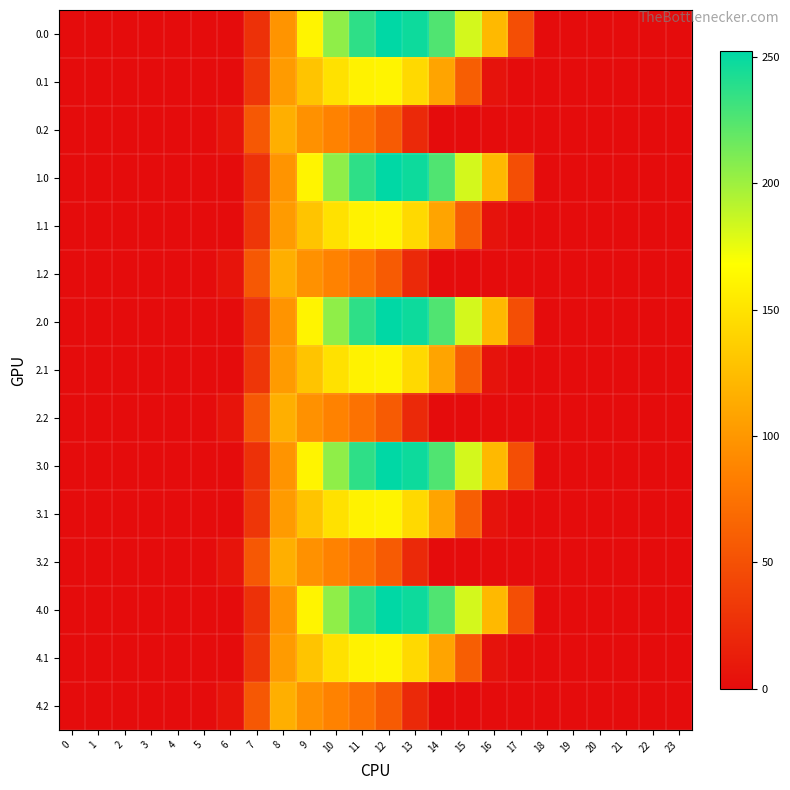

Reading right to left, extract all data points from this chart.

0.0: 23=0.0	22=0.0	21=0.0	20=0.0	19=0.0	18=0.0	17=48.7	16=122.6	15=182.4	14=225.7	13=247.5	12=252.3	11=237.0	10=204.6	9=160.8	8=97.9	7=26.9	6=0.0	5=0.0	4=0.0	3=0.0	2=0.0	1=0.0	0=0.0
0.1: 23=0.0	22=0.0	21=0.0	20=0.0	19=0.0	18=0.0	17=0.0	16=5.4	15=60.3	14=108.8	13=143.1	12=161.4	11=160.0	10=148.4	9=129.4	8=103.0	7=30.6	6=0.0	5=0.0	4=0.0	3=0.0	2=0.0	1=0.0	0=0.0
0.2: 23=0.0	22=0.0	21=0.0	20=0.0	19=0.0	18=0.0	17=0.0	16=0.0	15=0.0	14=0.0	13=21.6	12=57.9	11=74.9	10=86.1	9=96.1	8=115.3	7=55.4	6=5.9	5=0.0	4=0.0	3=0.0	2=0.0	1=0.0	0=0.0
1.0: 23=0.0	22=0.0	21=0.0	20=0.0	19=0.0	18=0.0	17=48.7	16=122.6	15=182.4	14=225.7	13=247.5	12=252.3	11=237.0	10=204.6	9=160.8	8=97.9	7=26.9	6=0.0	5=0.0	4=0.0	3=0.0	2=0.0	1=0.0	0=0.0
1.1: 23=0.0	22=0.0	21=0.0	20=0.0	19=0.0	18=0.0	17=0.0	16=5.4	15=60.3	14=108.8	13=143.1	12=161.4	11=160.0	10=148.4	9=129.4	8=103.0	7=30.6	6=0.0	5=0.0	4=0.0	3=0.0	2=0.0	1=0.0	0=0.0
1.2: 23=0.0	22=0.0	21=0.0	20=0.0	19=0.0	18=0.0	17=0.0	16=0.0	15=0.0	14=0.0	13=21.6	12=57.9	11=74.9	10=86.1	9=96.1	8=115.3	7=55.4	6=5.9	5=0.0	4=0.0	3=0.0	2=0.0	1=0.0	0=0.0
2.0: 23=0.0	22=0.0	21=0.0	20=0.0	19=0.0	18=0.0	17=48.7	16=122.6	15=182.4	14=225.7	13=247.5	12=252.3	11=237.0	10=204.6	9=160.8	8=97.9	7=26.9	6=0.0	5=0.0	4=0.0	3=0.0	2=0.0	1=0.0	0=0.0
2.1: 23=0.0	22=0.0	21=0.0	20=0.0	19=0.0	18=0.0	17=0.0	16=5.4	15=60.3	14=108.8	13=143.1	12=161.4	11=160.0	10=148.4	9=129.4	8=103.0	7=30.6	6=0.0	5=0.0	4=0.0	3=0.0	2=0.0	1=0.0	0=0.0
2.2: 23=0.0	22=0.0	21=0.0	20=0.0	19=0.0	18=0.0	17=0.0	16=0.0	15=0.0	14=0.0	13=21.6	12=57.9	11=74.9	10=86.1	9=96.1	8=115.3	7=55.4	6=5.9	5=0.0	4=0.0	3=0.0	2=0.0	1=0.0	0=0.0
3.0: 23=0.0	22=0.0	21=0.0	20=0.0	19=0.0	18=0.0	17=48.7	16=122.6	15=182.4	14=225.7	13=247.5	12=252.3	11=237.0	10=204.6	9=160.8	8=97.9	7=26.9	6=0.0	5=0.0	4=0.0	3=0.0	2=0.0	1=0.0	0=0.0
3.1: 23=0.0	22=0.0	21=0.0	20=0.0	19=0.0	18=0.0	17=0.0	16=5.4	15=60.3	14=108.8	13=143.1	12=161.4	11=160.0	10=148.4	9=129.4	8=103.0	7=30.6	6=0.0	5=0.0	4=0.0	3=0.0	2=0.0	1=0.0	0=0.0
3.2: 23=0.0	22=0.0	21=0.0	20=0.0	19=0.0	18=0.0	17=0.0	16=0.0	15=0.0	14=0.0	13=21.6	12=57.9	11=74.9	10=86.1	9=96.1	8=115.3	7=55.4	6=5.9	5=0.0	4=0.0	3=0.0	2=0.0	1=0.0	0=0.0
4.0: 23=0.0	22=0.0	21=0.0	20=0.0	19=0.0	18=0.0	17=48.7	16=122.6	15=182.4	14=225.7	13=247.5	12=252.3	11=237.0	10=204.6	9=160.8	8=97.9	7=26.9	6=0.0	5=0.0	4=0.0	3=0.0	2=0.0	1=0.0	0=0.0
4.1: 23=0.0	22=0.0	21=0.0	20=0.0	19=0.0	18=0.0	17=0.0	16=5.4	15=60.3	14=108.8	13=143.1	12=161.4	11=160.0	10=148.4	9=129.4	8=103.0	7=30.6	6=0.0	5=0.0	4=0.0	3=0.0	2=0.0	1=0.0	0=0.0
4.2: 23=0.0	22=0.0	21=0.0	20=0.0	19=0.0	18=0.0	17=0.0	16=0.0	15=0.0	14=0.0	13=21.6	12=57.9	11=74.9	10=86.1	9=96.1	8=115.3	7=55.4	6=5.9	5=0.0	4=0.0	3=0.0	2=0.0	1=0.0	0=0.0